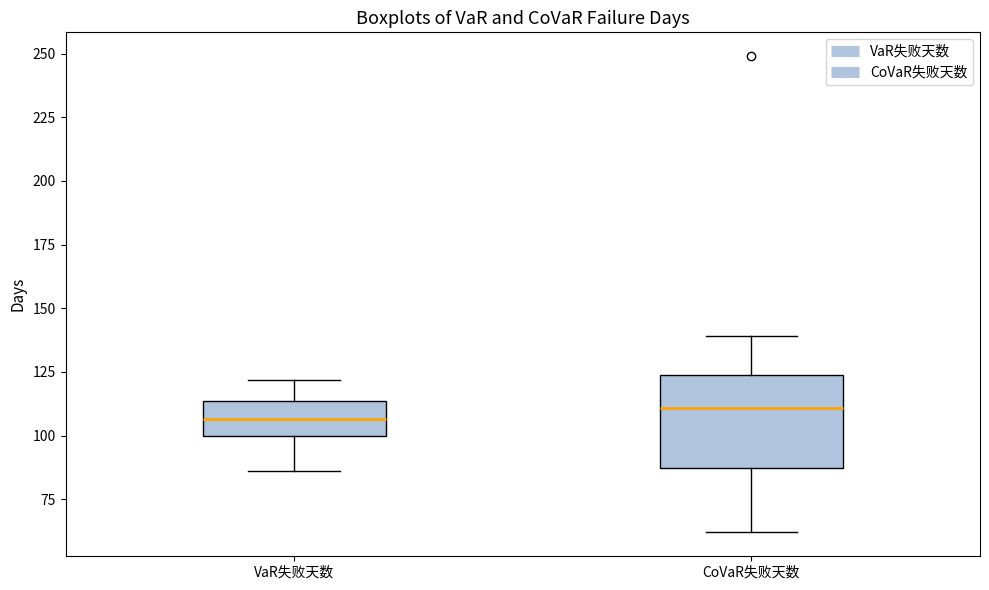

Which box is the tallest, from its lower edge to its upper edge?

CoVaR失败天数